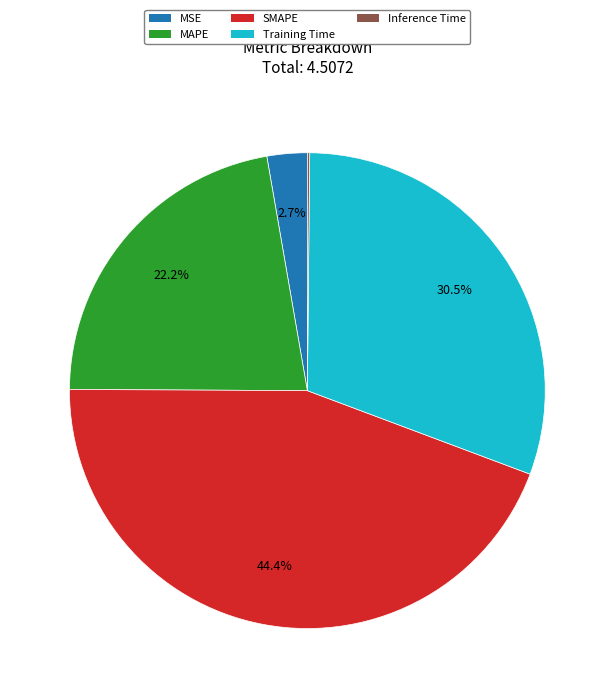

Does any single category account for the majority?

No